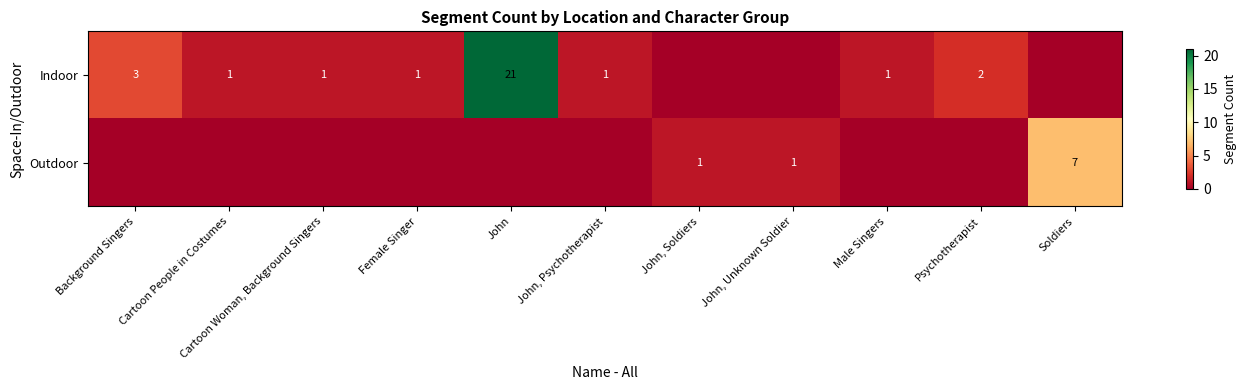

Which series has the largest total across all categories?

row_0